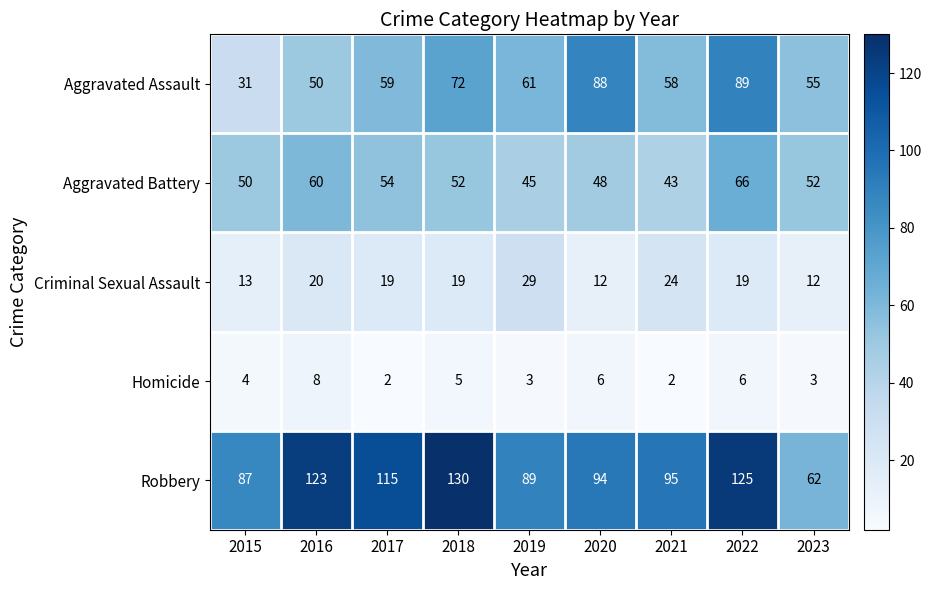

At which category is the sum across all series the highest?

2022